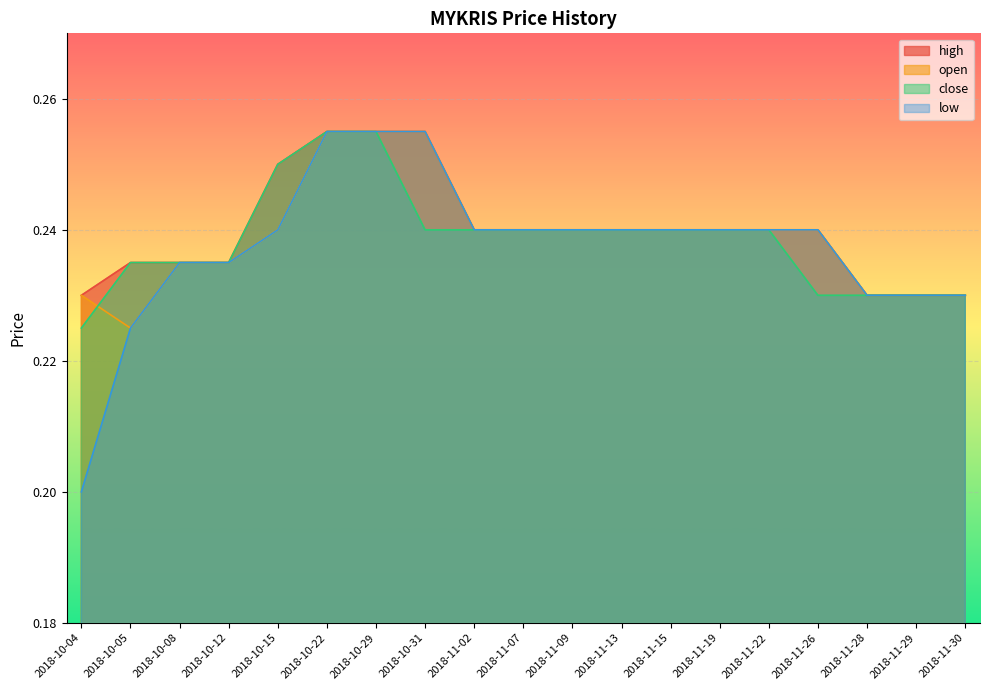

Reading left to right, list all the values displayed in this chart.

high: 2018-10-04=0.2	2018-10-05=0.2	2018-10-08=0.2	2018-10-12=0.2	2018-10-15=0.2	2018-10-22=0.3	2018-10-29=0.3	2018-10-31=0.3	2018-11-02=0.2	2018-11-07=0.2	2018-11-09=0.2	2018-11-13=0.2	2018-11-15=0.2	2018-11-19=0.2	2018-11-22=0.2	2018-11-26=0.2	2018-11-28=0.2	2018-11-29=0.2	2018-11-30=0.2
open: 2018-10-04=0.2	2018-10-05=0.2	2018-10-08=0.2	2018-10-12=0.2	2018-10-15=0.2	2018-10-22=0.3	2018-10-29=0.3	2018-10-31=0.3	2018-11-02=0.2	2018-11-07=0.2	2018-11-09=0.2	2018-11-13=0.2	2018-11-15=0.2	2018-11-19=0.2	2018-11-22=0.2	2018-11-26=0.2	2018-11-28=0.2	2018-11-29=0.2	2018-11-30=0.2
close: 2018-10-04=0.2	2018-10-05=0.2	2018-10-08=0.2	2018-10-12=0.2	2018-10-15=0.2	2018-10-22=0.3	2018-10-29=0.3	2018-10-31=0.2	2018-11-02=0.2	2018-11-07=0.2	2018-11-09=0.2	2018-11-13=0.2	2018-11-15=0.2	2018-11-19=0.2	2018-11-22=0.2	2018-11-26=0.2	2018-11-28=0.2	2018-11-29=0.2	2018-11-30=0.2
low: 2018-10-04=0.2	2018-10-05=0.2	2018-10-08=0.2	2018-10-12=0.2	2018-10-15=0.2	2018-10-22=0.3	2018-10-29=0.3	2018-10-31=0.3	2018-11-02=0.2	2018-11-07=0.2	2018-11-09=0.2	2018-11-13=0.2	2018-11-15=0.2	2018-11-19=0.2	2018-11-22=0.2	2018-11-26=0.2	2018-11-28=0.2	2018-11-29=0.2	2018-11-30=0.2